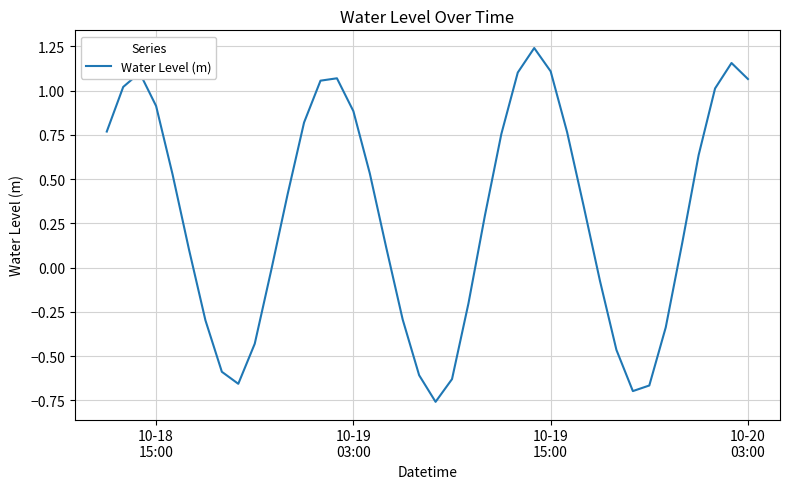

How many negative values are there?

15